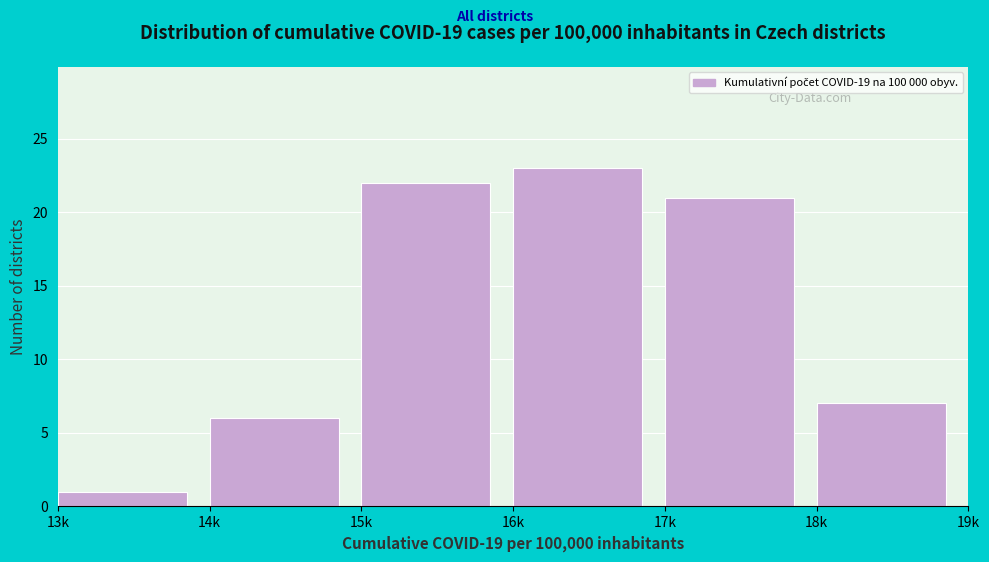

Reading left to right, list all the values displayed in this chart.

1	6	22	23	21	7